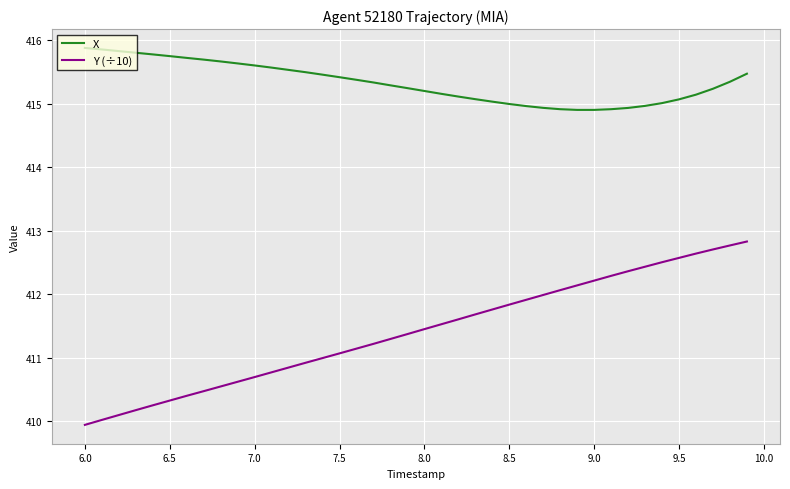

True or false: Y (÷10) has more than 2 points higher than both neighbors.

False